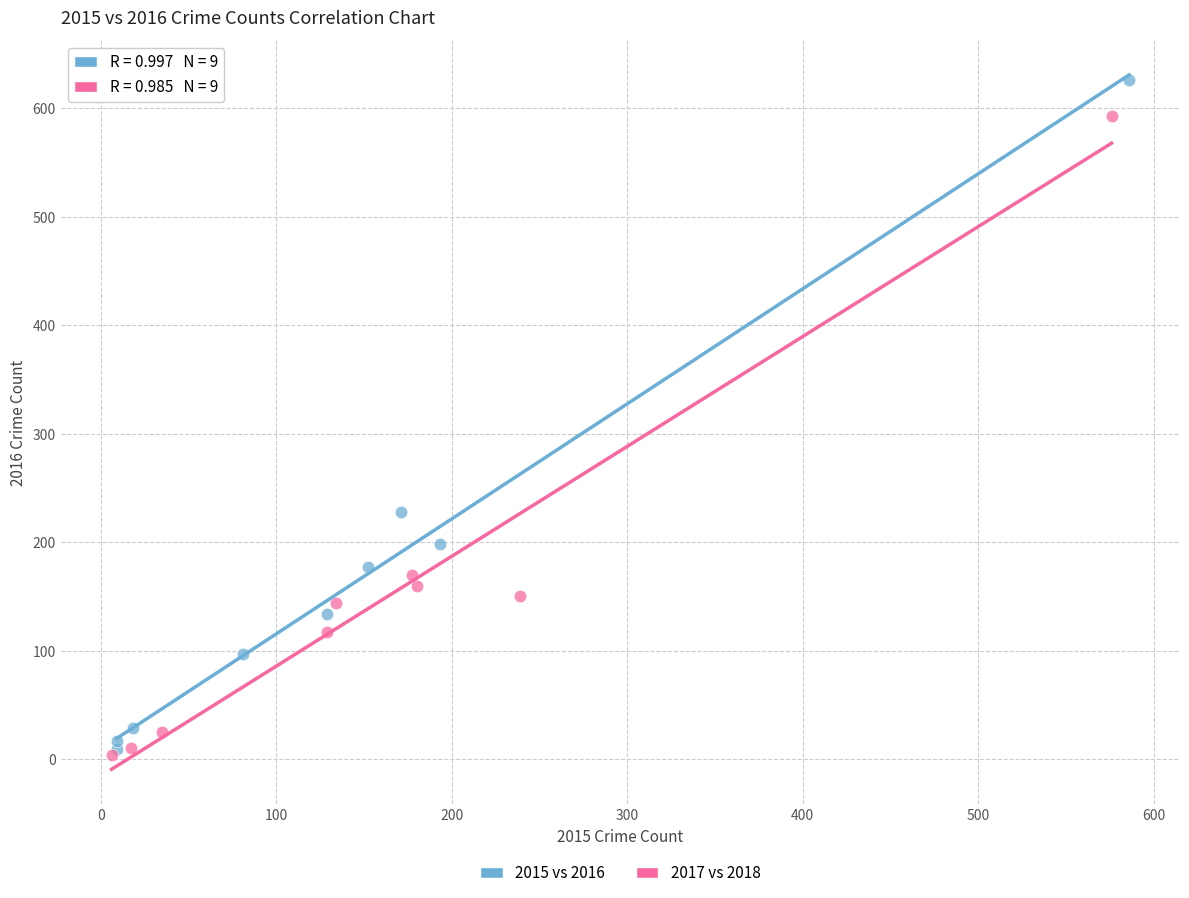

Which series contains the highest Y value?

2015 vs 2016